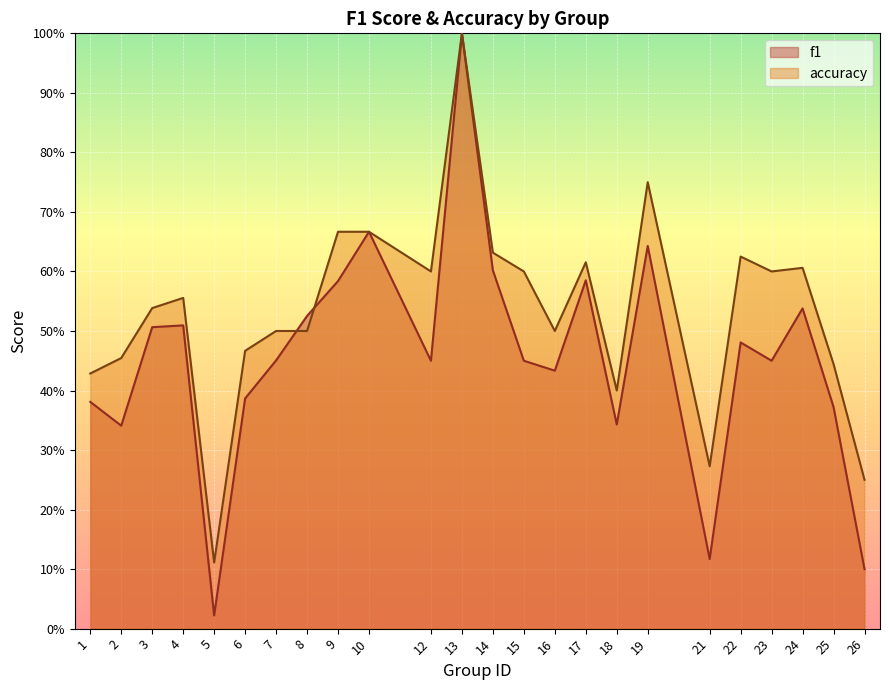

Which series has the largest total across all categories?

accuracy